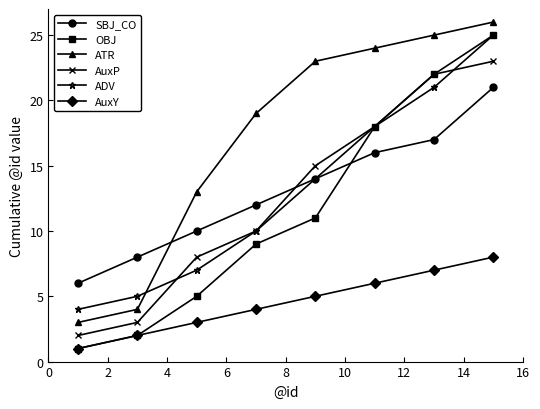

Which series has the largest range (max minus min)?

OBJ